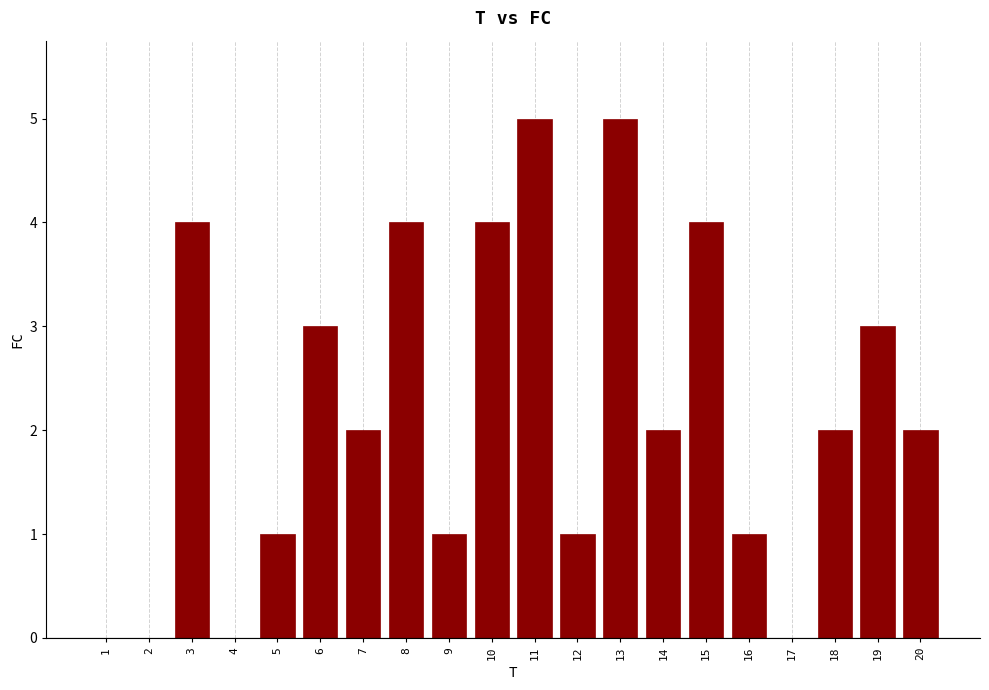

Reading left to right, extract all data points from this chart.

1=0	2=0	3=4	4=0	5=1	6=3	7=2	8=4	9=1	10=4	11=5	12=1	13=5	14=2	15=4	16=1	17=0	18=2	19=3	20=2